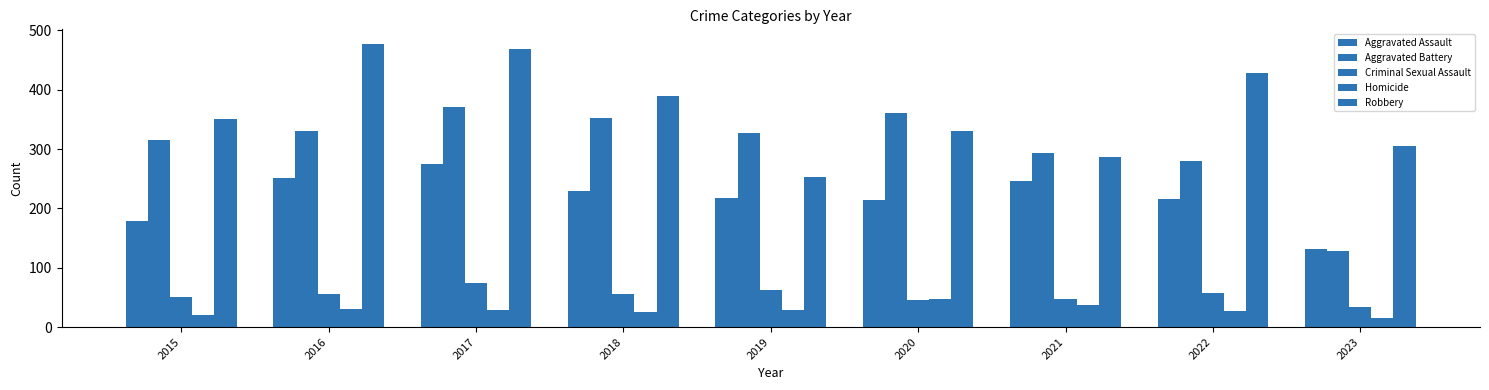

Is the value of Homicide at 2021 greater than the value of Aggravated Assault at 2015?

No